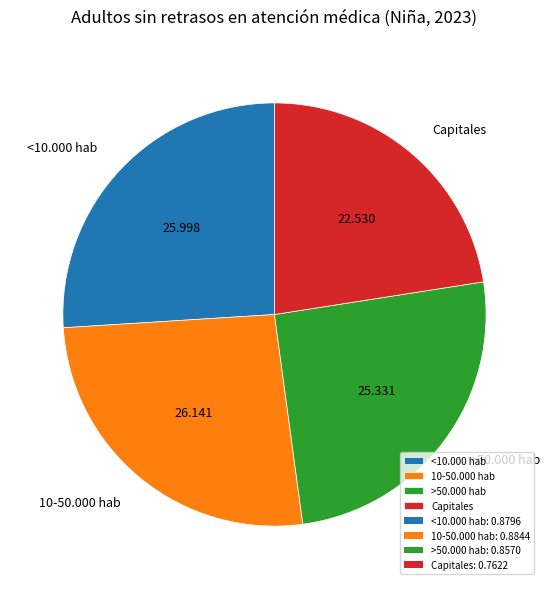

How many segments does this pie chart have?

4